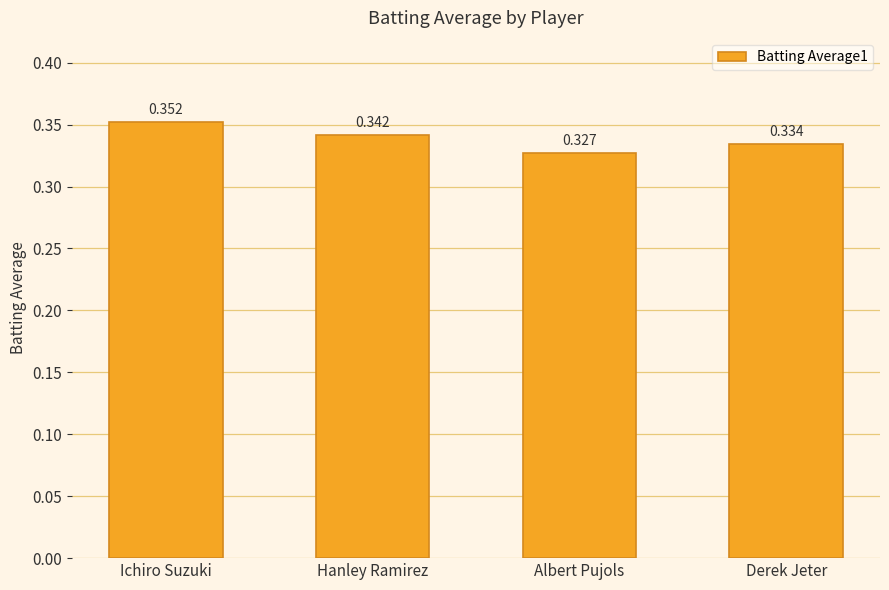

Are the bars grouped side by side (vs. stacked)?

No